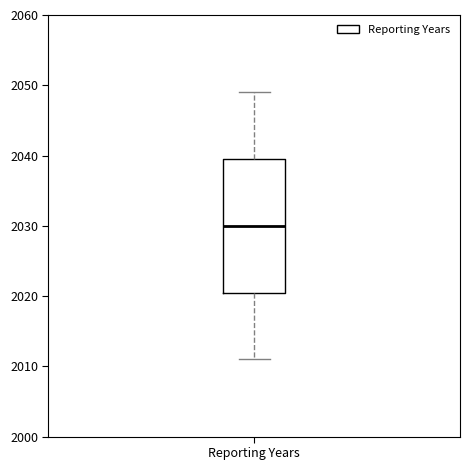

Read this box plot against the y-axis: the position of the median line, the range covered by the box, and the ends of both whiskers. The values are not printed on the chart, so give them approximately, as read against the axis.

median 2030, box 2021 to 2040, whiskers 2011 to 2049